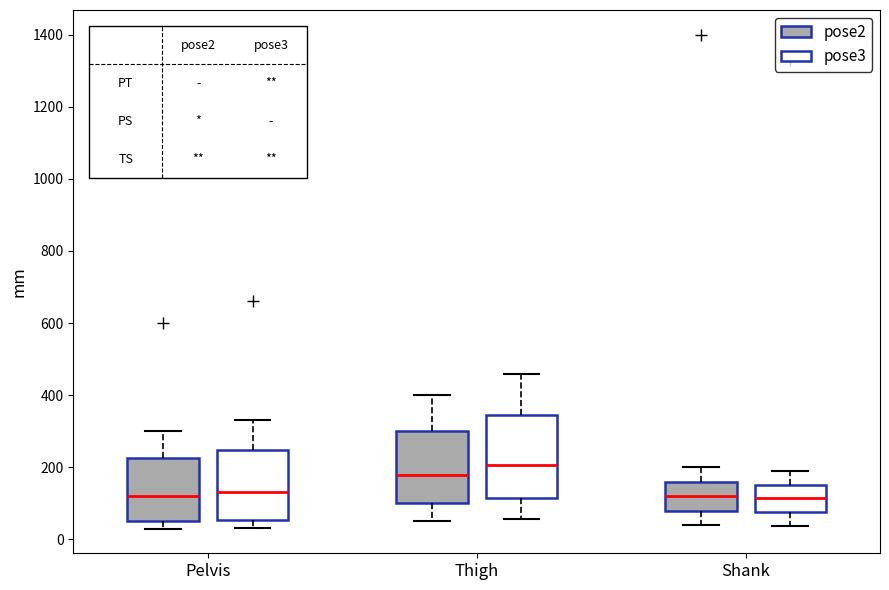

Where is the lower edge of the box for Pelvis (pose2) on the y-axis? The values are not printed on the chart, so give them approximately, as read against the axis.

60